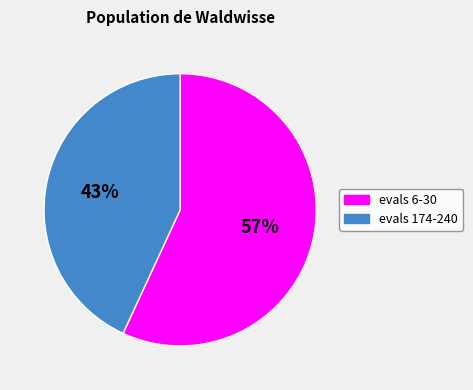

Which has a higher value, evals 6-30 or evals 174-240?

evals 6-30